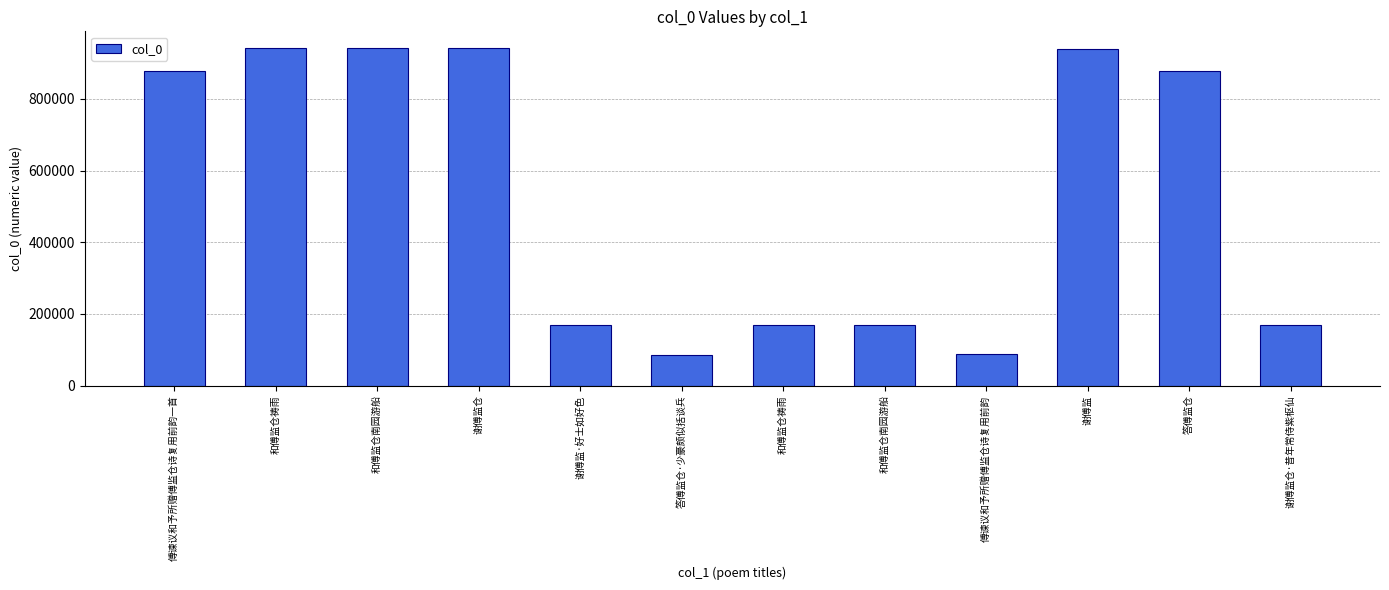

Reading left to right, extract all data points from this chart.

877843	940906	940905	941205	168511	86859	170201	170202	87968	940195	877911	169659